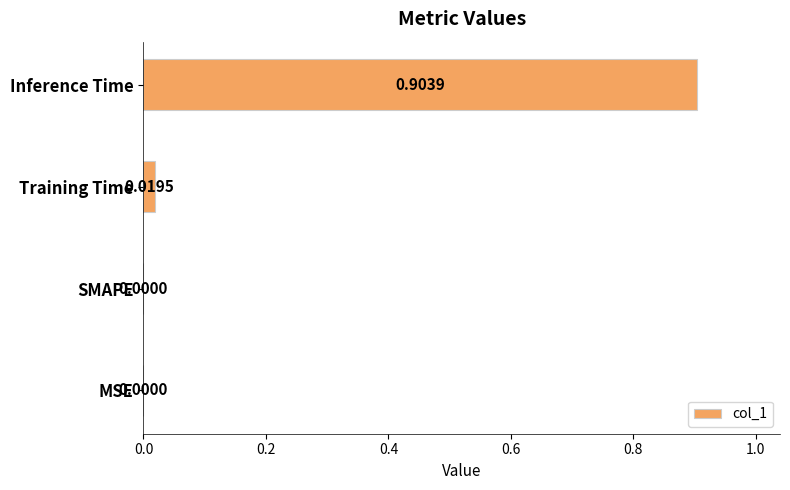

Which label corresponds to the largest value in the chart?

Inference Time